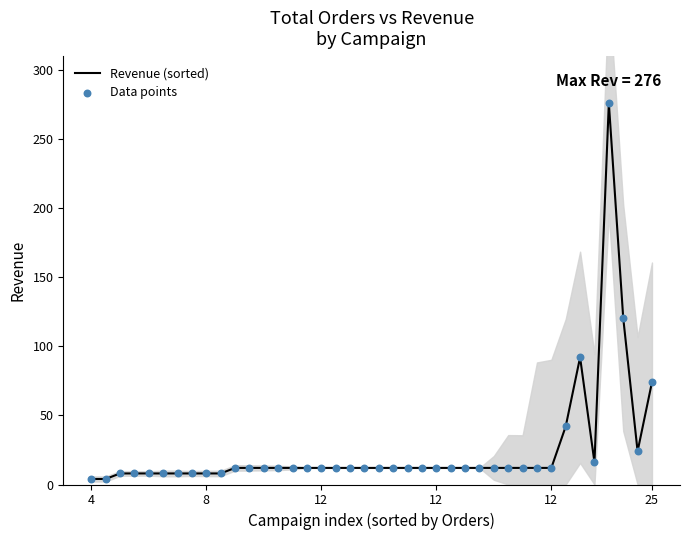

Is the value of Data points at 23 greater than the value of Revenue (sorted) at 4?

Yes